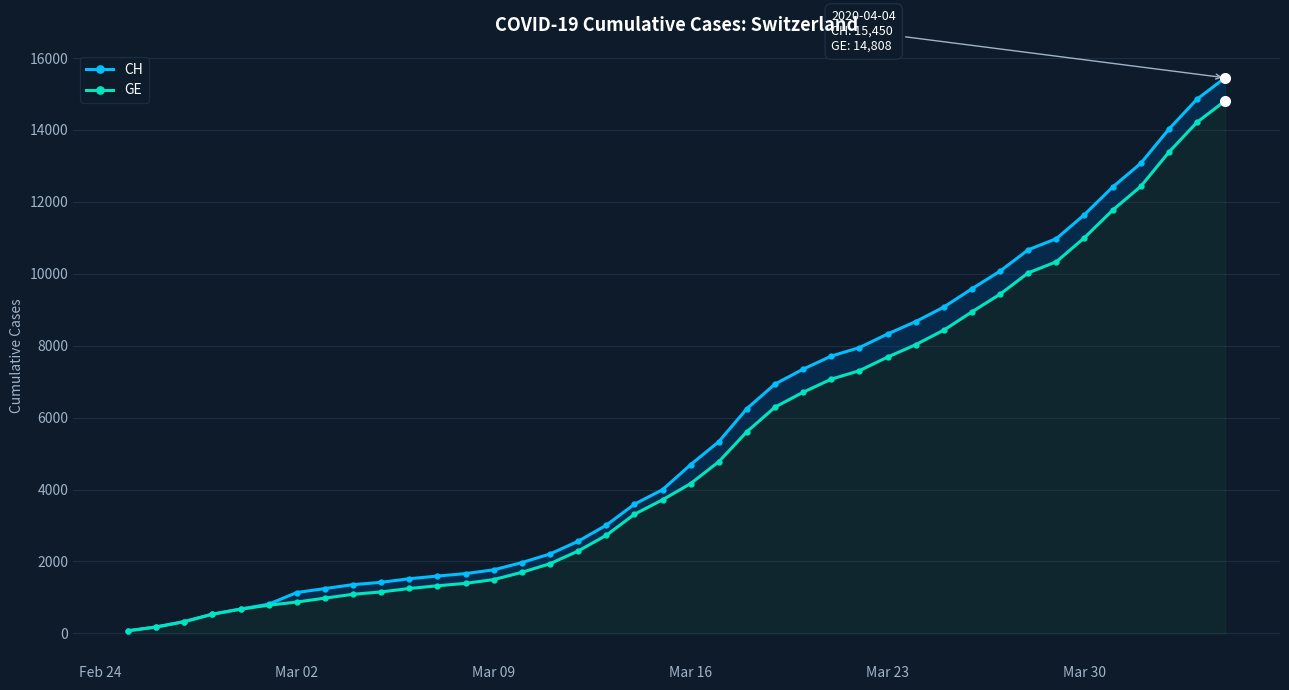

How many lines are shown in the chart?

2